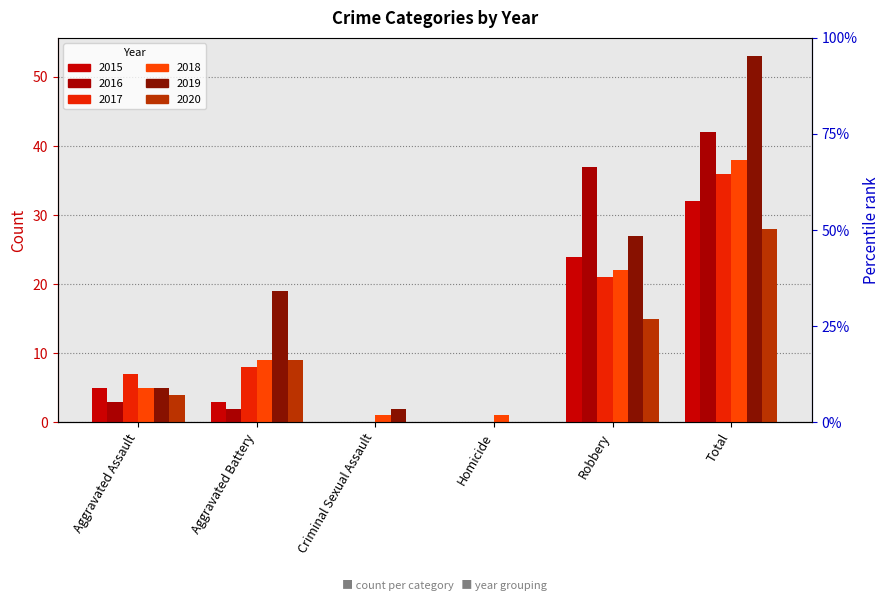

How many bars are there in total?

36